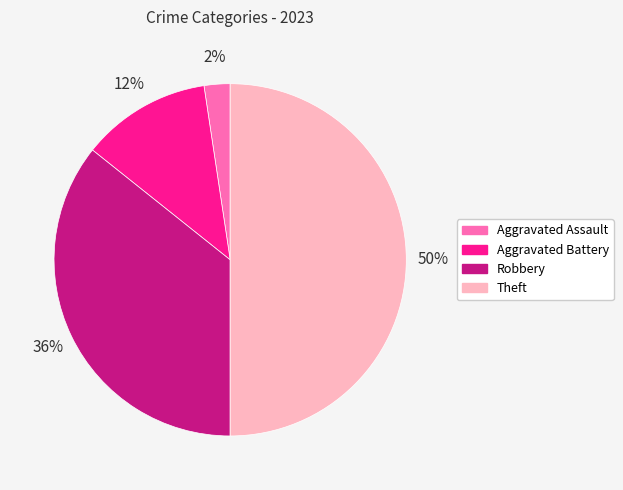

Does Aggravated Assault represent more than half of the total?

No